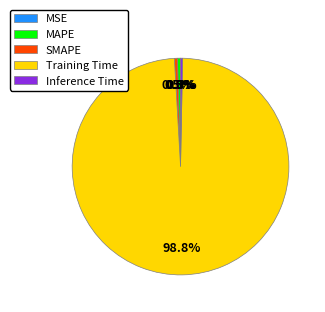

Does Training Time represent more than half of the total?

Yes